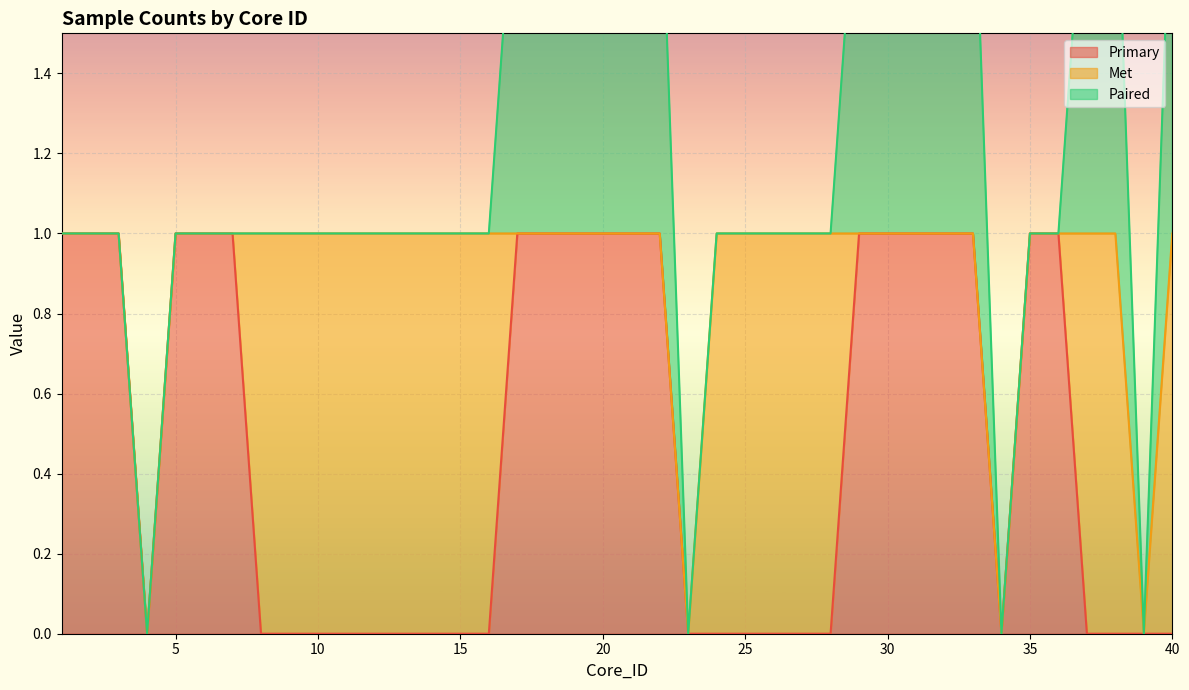

What is the value of the Primary point at the 31st from the left?

1